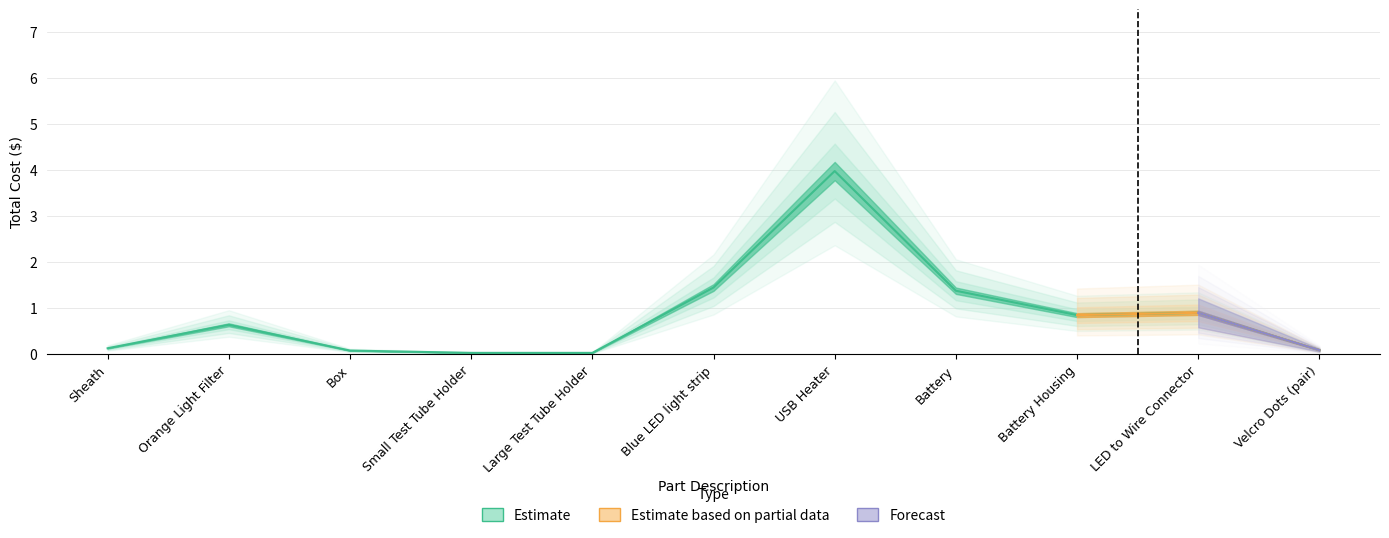

True or false: Estimate has more than 0 interior local peaks.

True